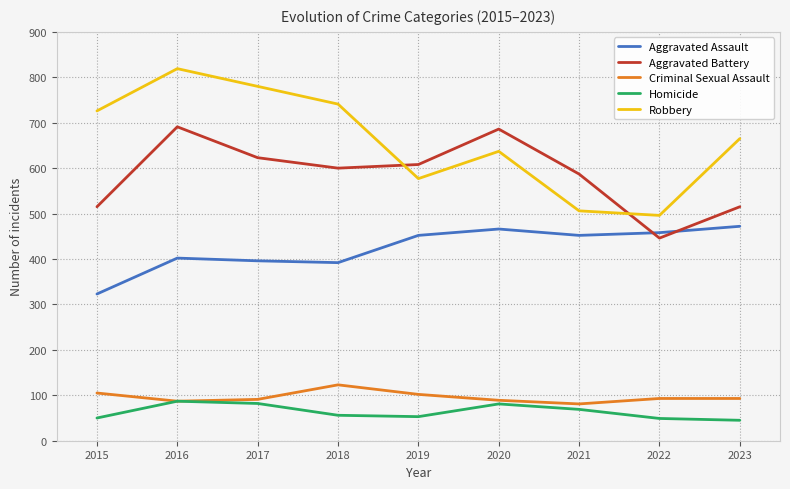

At which category is the sum across all series the highest?

2016